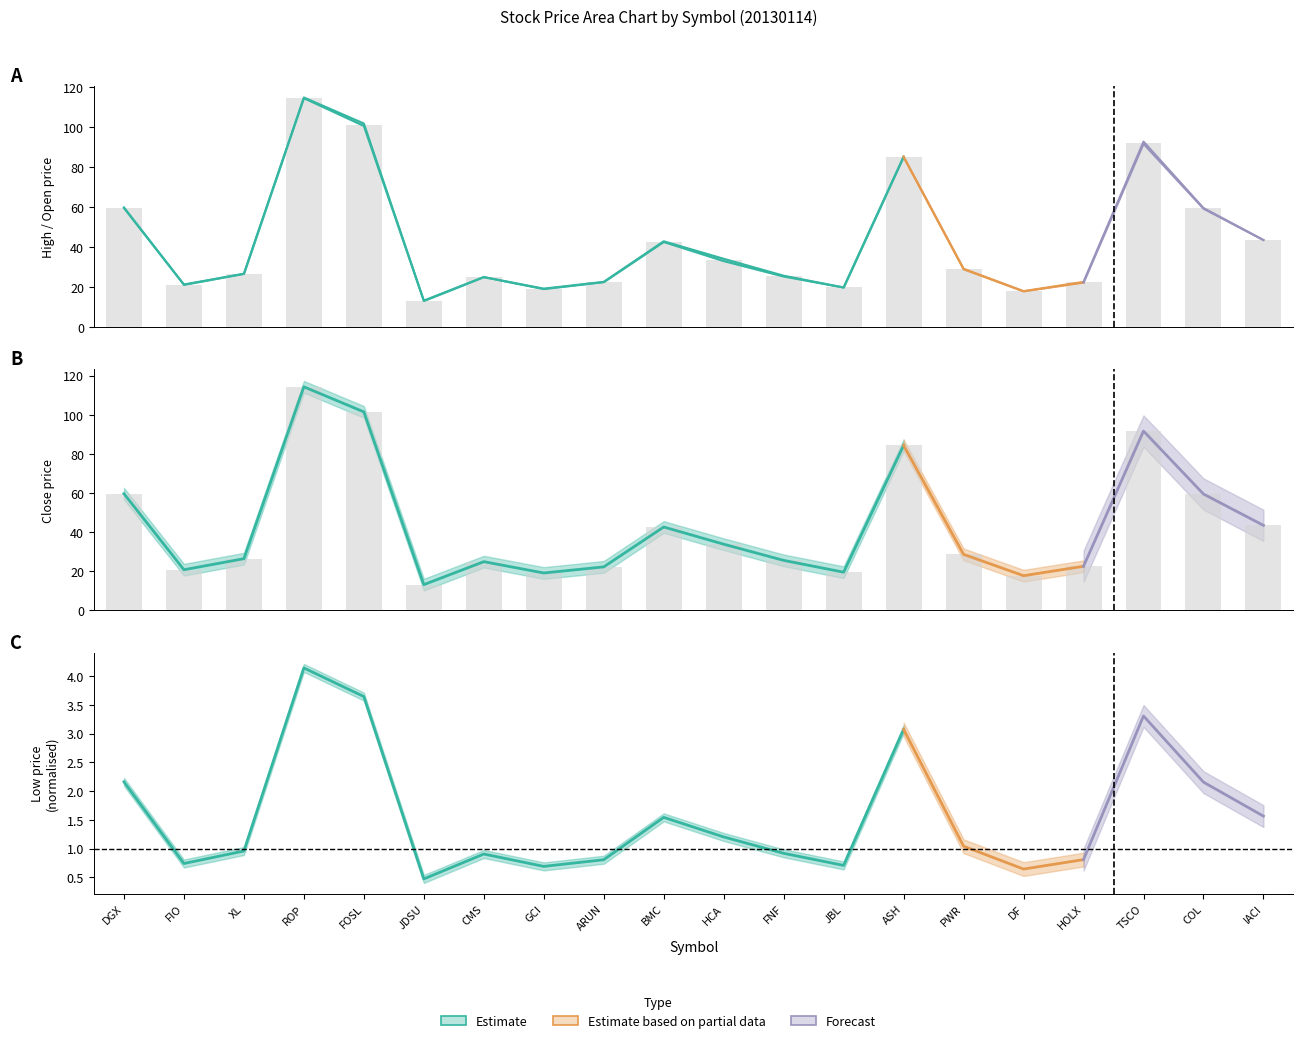

What is the value of the High bar at the 8th from the left?

19.1